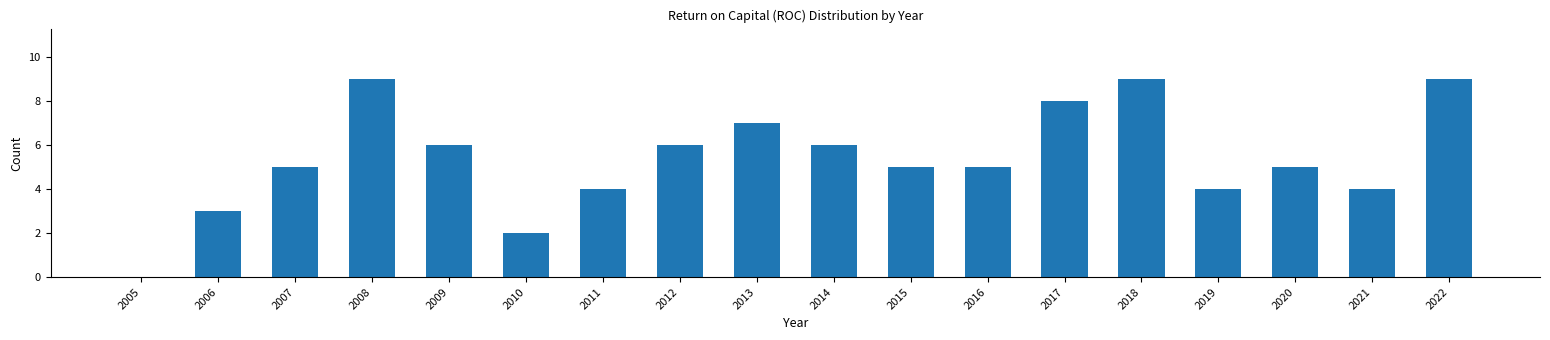

Reading left to right, transcribe all the data shown in this chart.

2005=0	2006=3	2007=5	2008=9	2009=6	2010=2	2011=4	2012=6	2013=7	2014=6	2015=5	2016=5	2017=8	2018=9	2019=4	2020=5	2021=4	2022=9